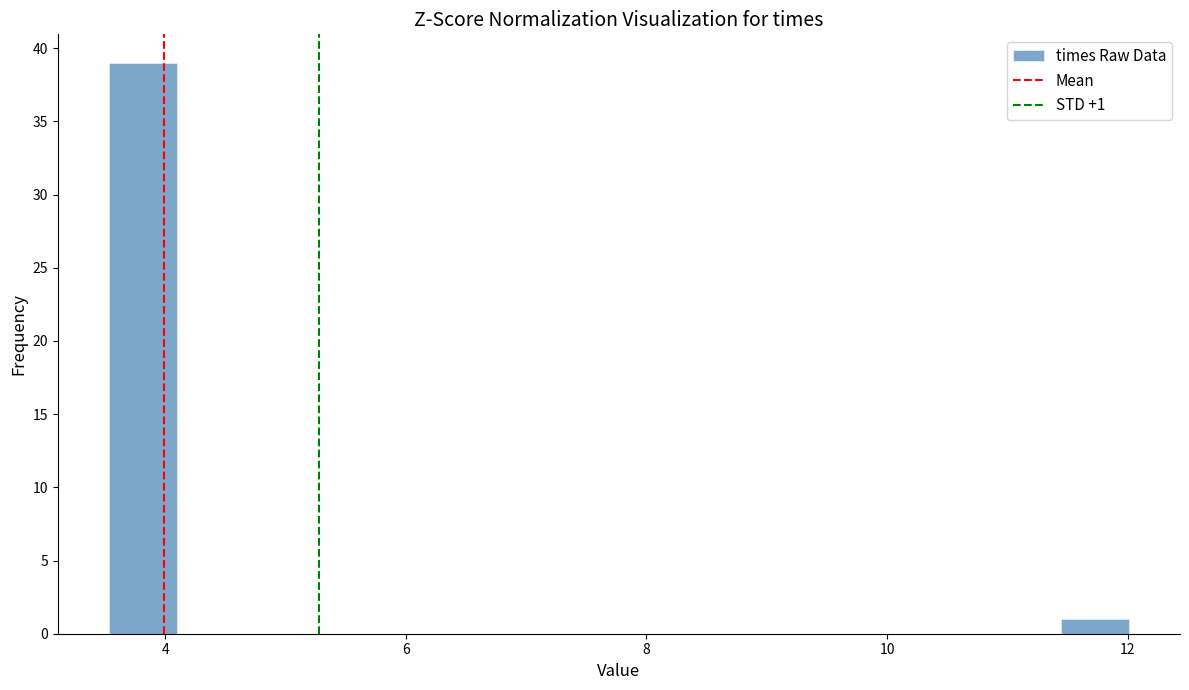

Around what value on the x-axis is the tallest bar? Give the approximate position of its centre, as read against the axis.

3.8